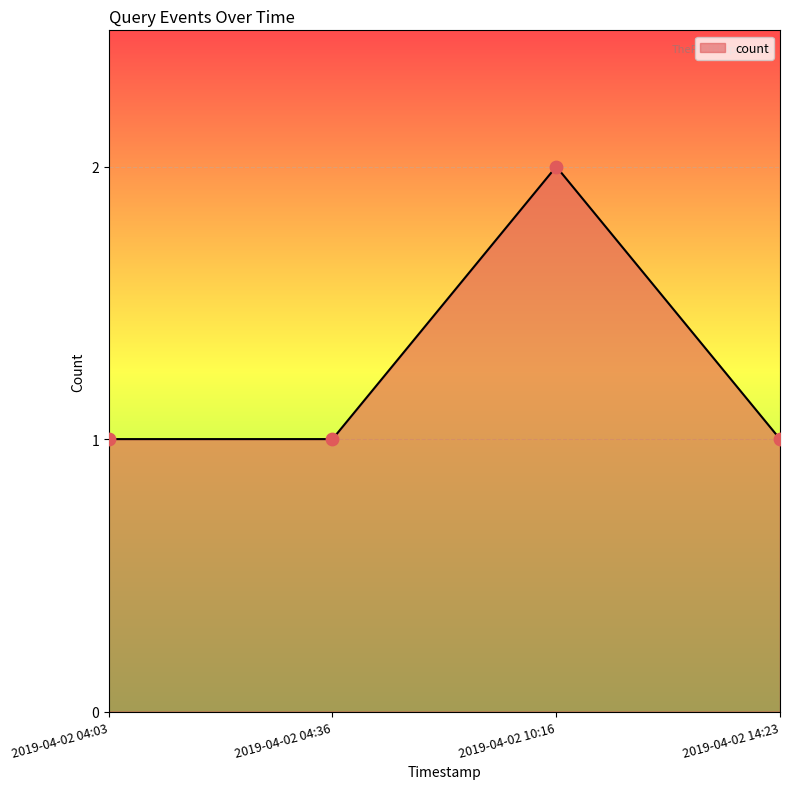

What is the ratio of the value at 2019-04-02 14:23 to the value at 2019-04-02 04:03?

1.0